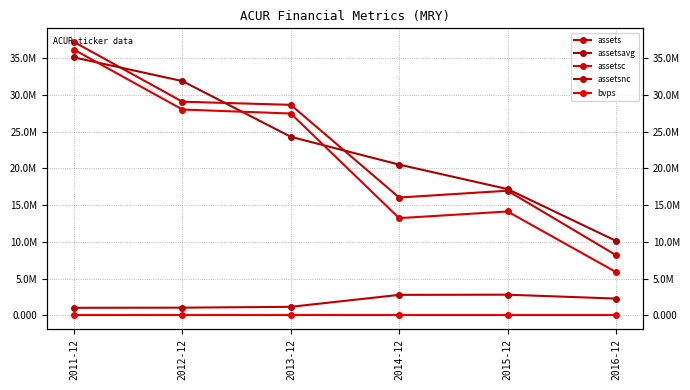

What are all the series names shown in the legend?

assets, assetsavg, assetsc, assetsnc, bvps